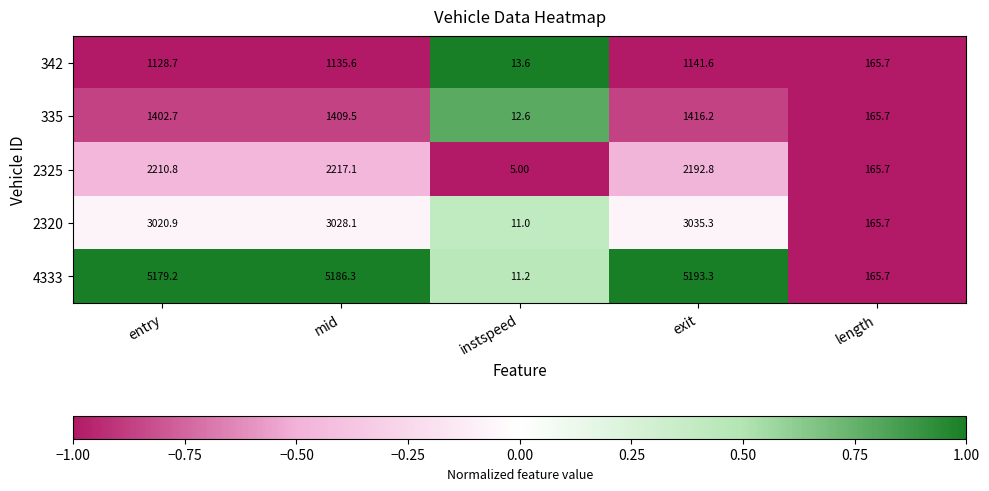

At entry, list the series in order from smallest to largest.

342, 335, 2325, 2320, 4333